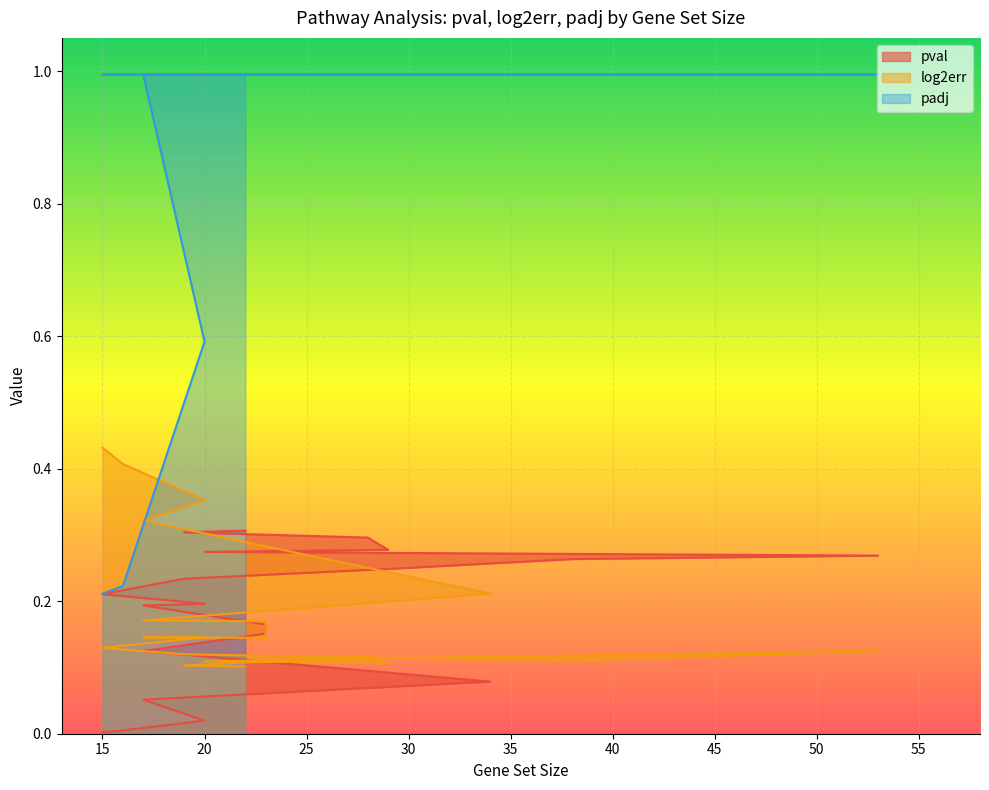

Which label corresponds to the largest value in the chart?

17